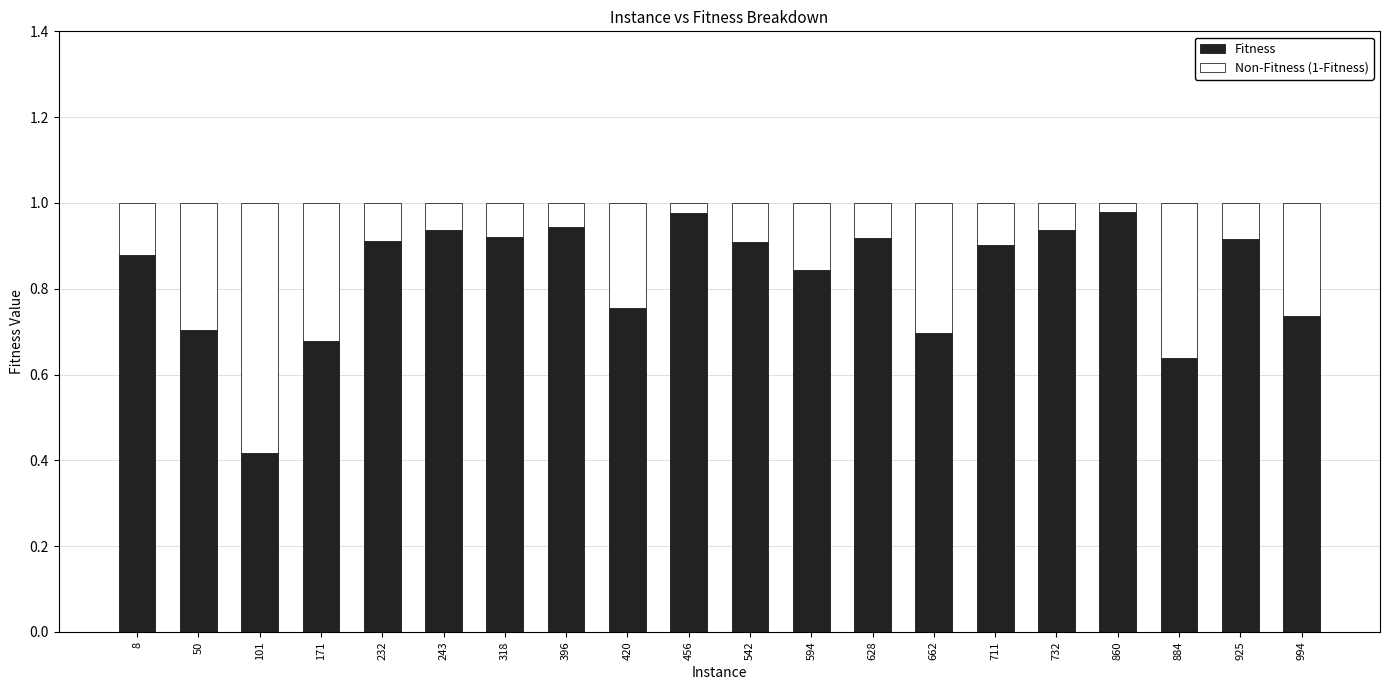

What is the sum of all Fitness values?

16.6